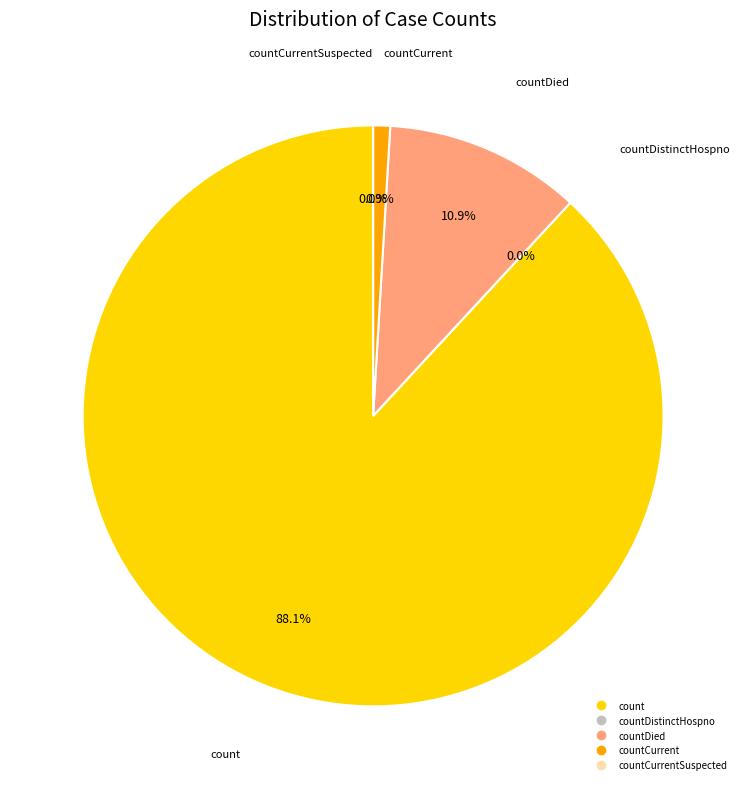

To the nearest percent, what is the difference between the countDied and countCurrentSuspected slice percentages?

11%